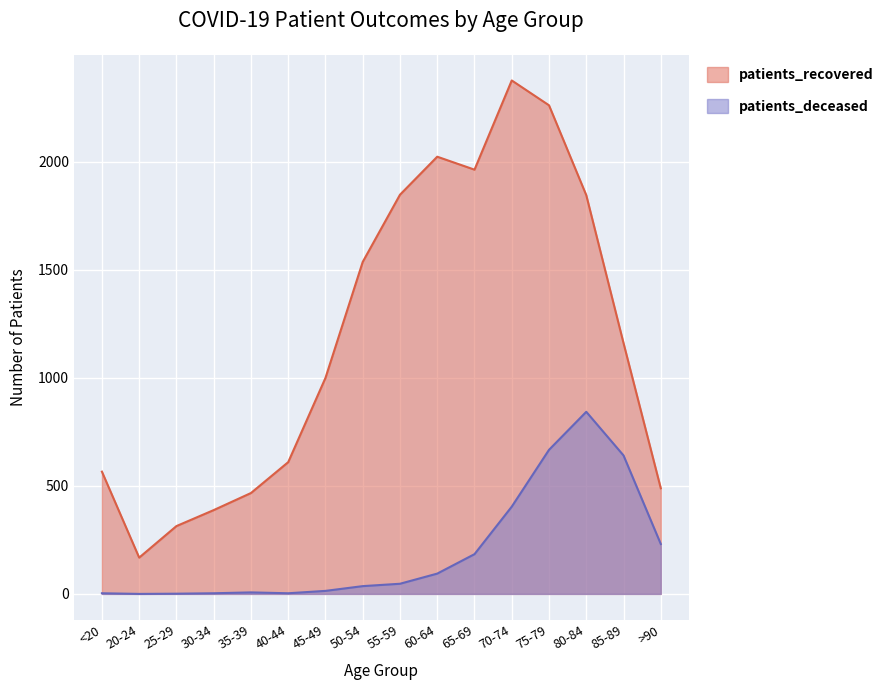

Reading right to left, list all the values displayed in this chart.

patients_recovered: >90=489	85-89=1161	80-84=1846	75-79=2262	70-74=2377	65-69=1964	60-64=2024	55-59=1848	50-54=1537	45-49=1000	40-44=610	35-39=467	30-34=388	25-29=314	20-24=168	<20=566
patients_deceased: >90=231	85-89=641	80-84=843	75-79=667	70-74=404	65-69=184	60-64=94	55-59=47	50-54=36	45-49=14	40-44=3	35-39=7	30-34=3	25-29=1	20-24=0	<20=3